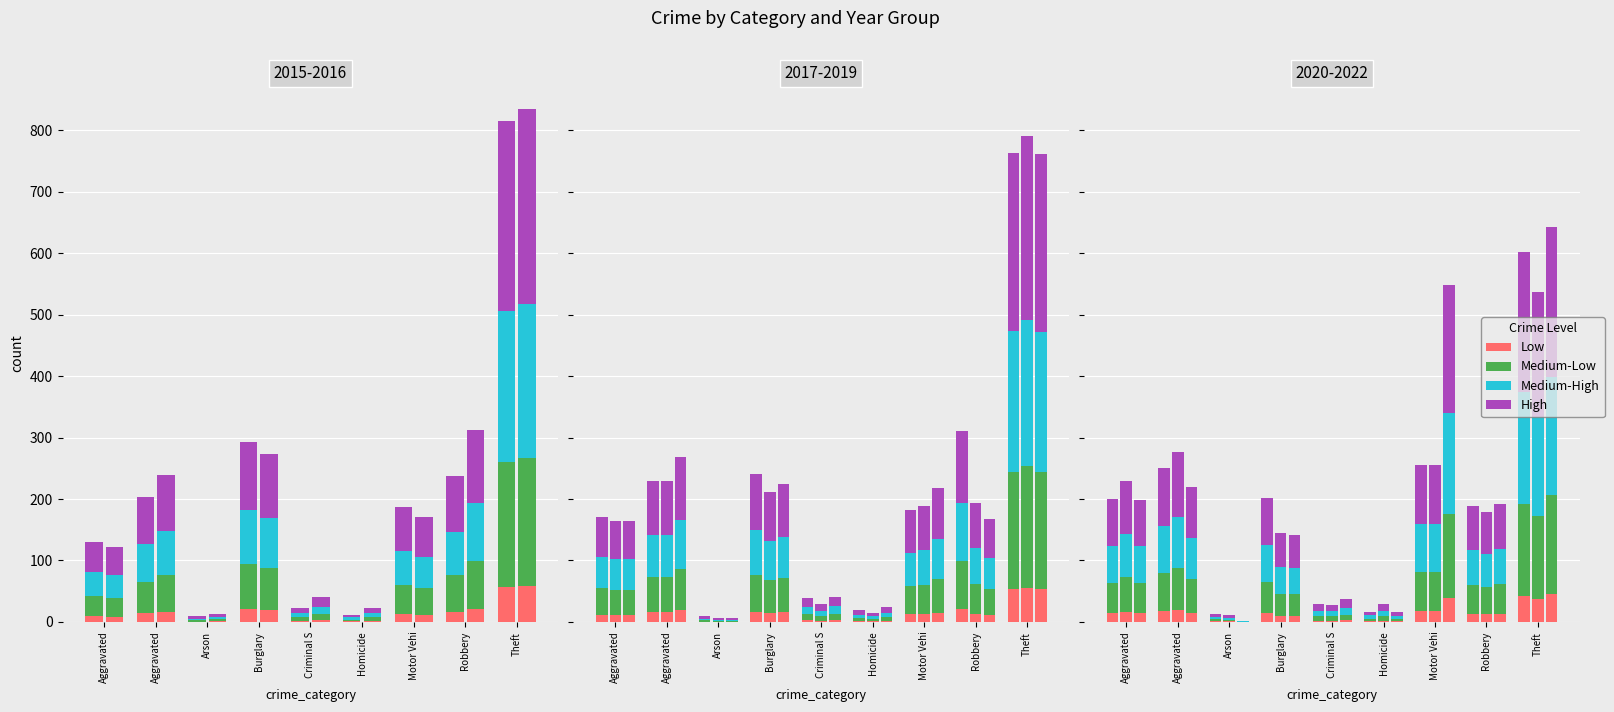

How many distinct data groups are displayed?

4